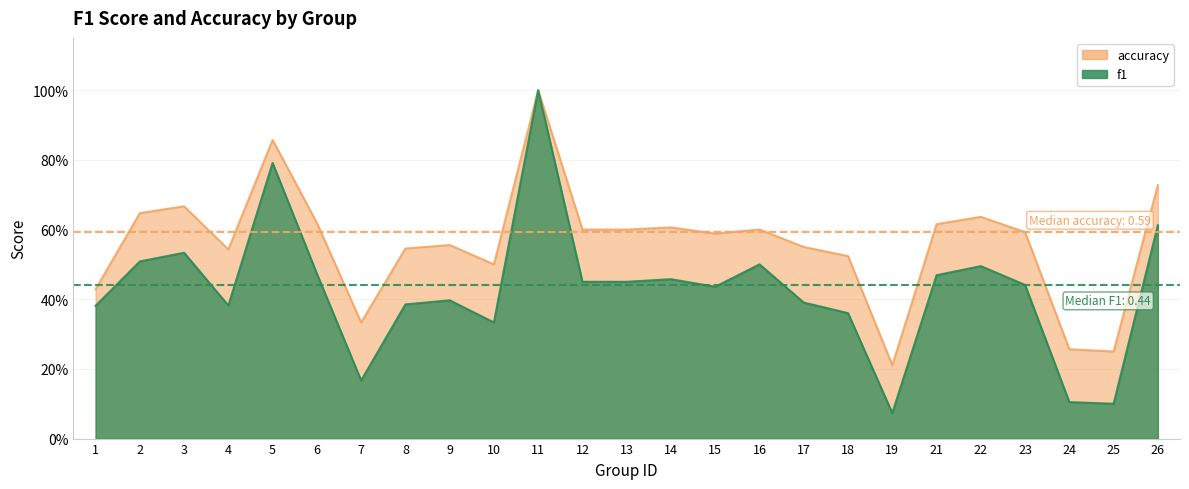

What is the value of the accuracy point at the 7th from the left?

0.3